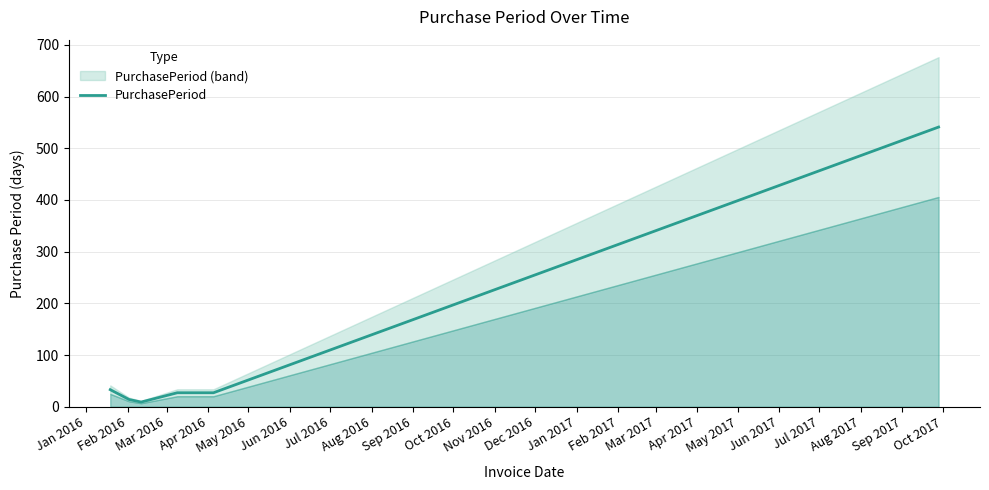

What is the highest value of the PurchasePeriod series?

541